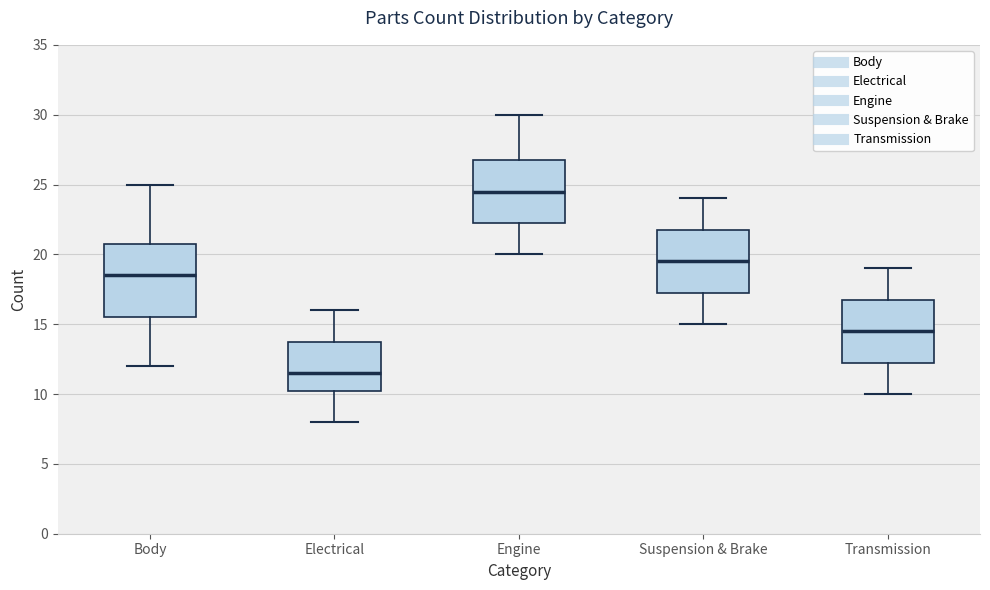

Which box has the highest median line?

Engine